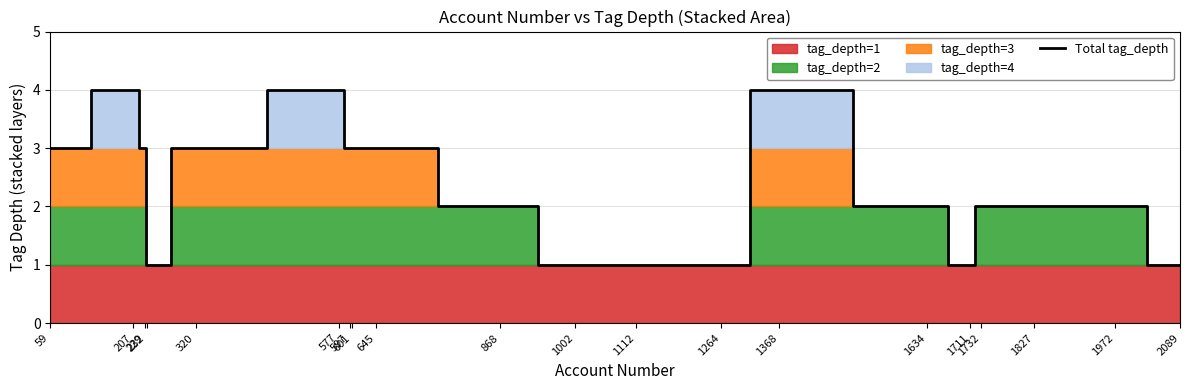

Does the chart display data point markers on the line(s)?

No